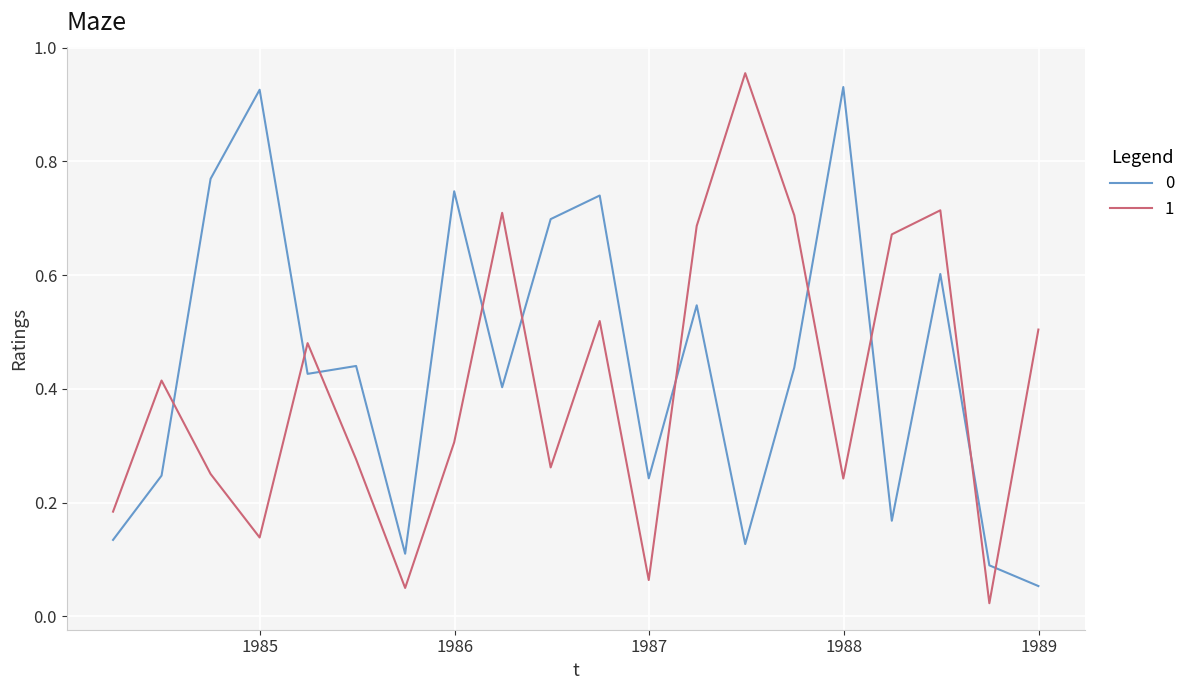

After their last crossing, which series has the higher values: 0 or 1?

1